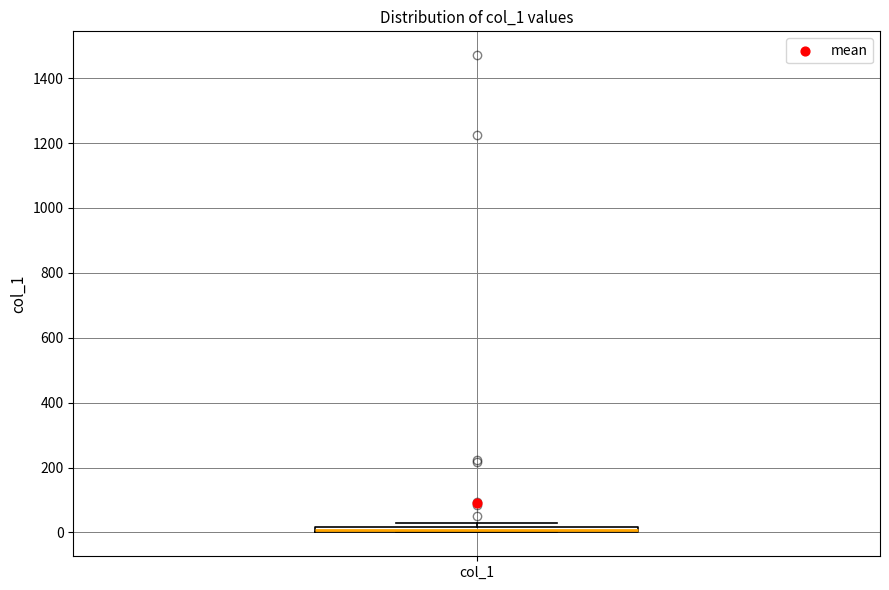

Where is the lower edge of the box for col_1 on the y-axis? The values are not printed on the chart, so give them approximately, as read against the axis.

0